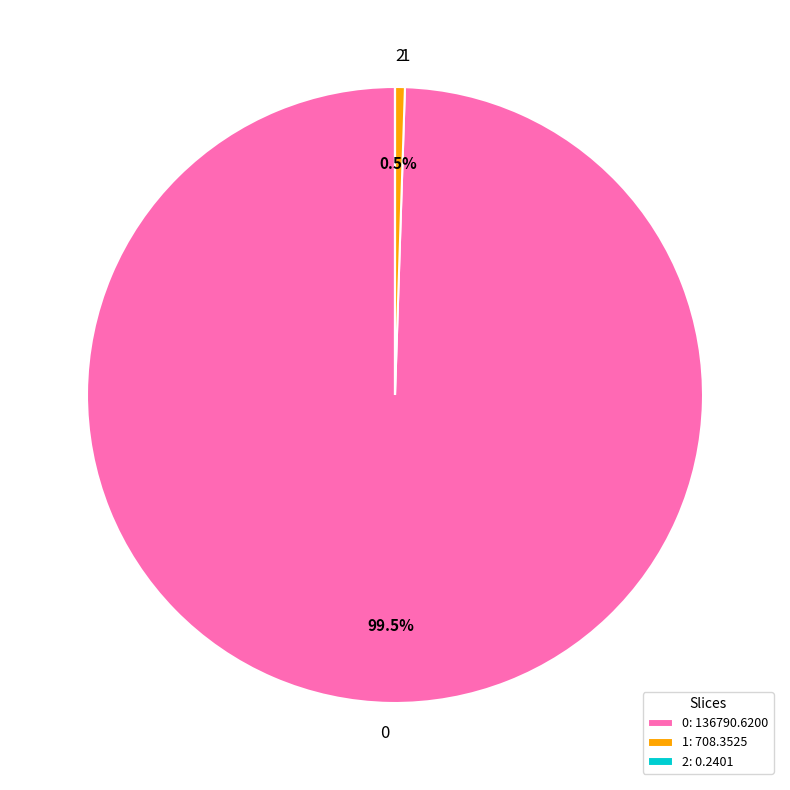

Combined, what portion of the pie is 0 and 1?

100.0%